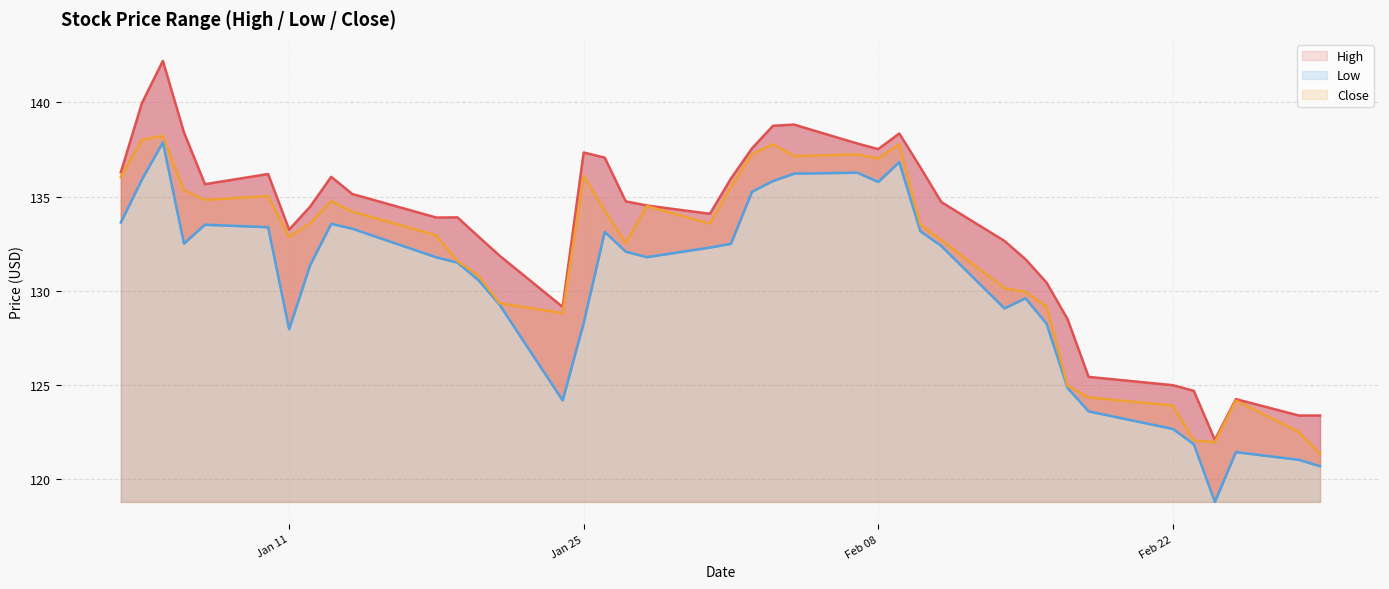

True or false: Close line and High line intersect in this chart.

False